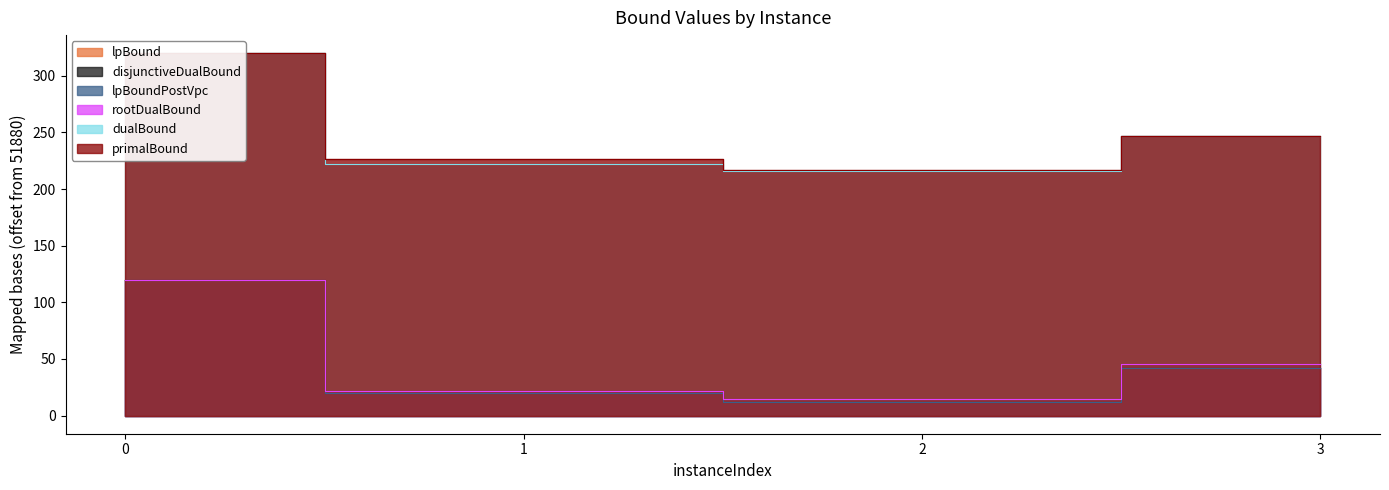

How many lines are shown in the chart?

6